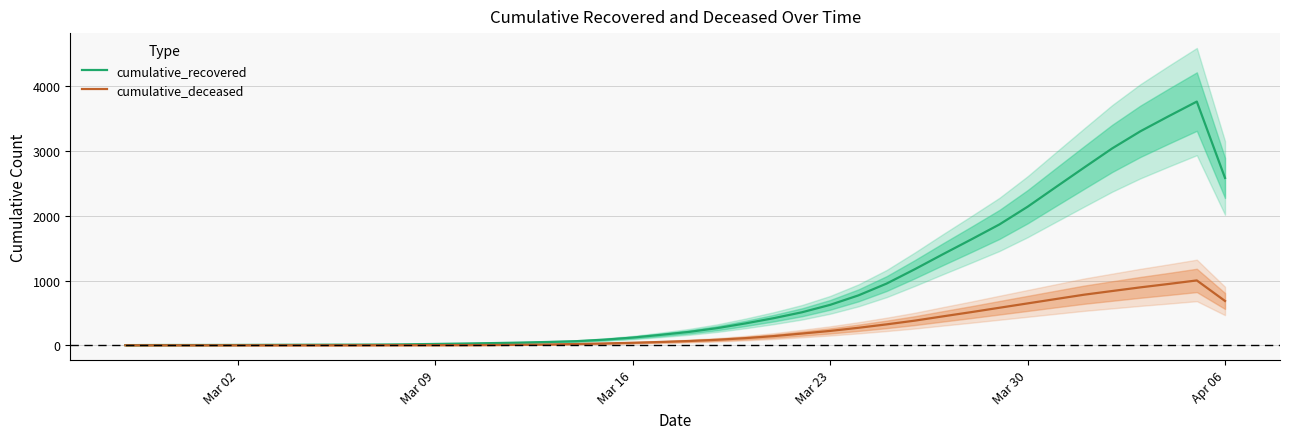

Does the chart display data point markers on the line(s)?

No